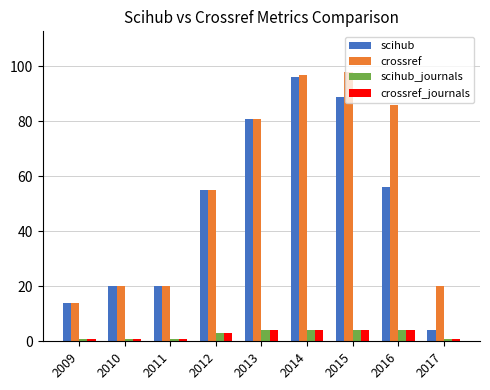

What is the sum of the scihub_journals values at 2013 and 2015?

8